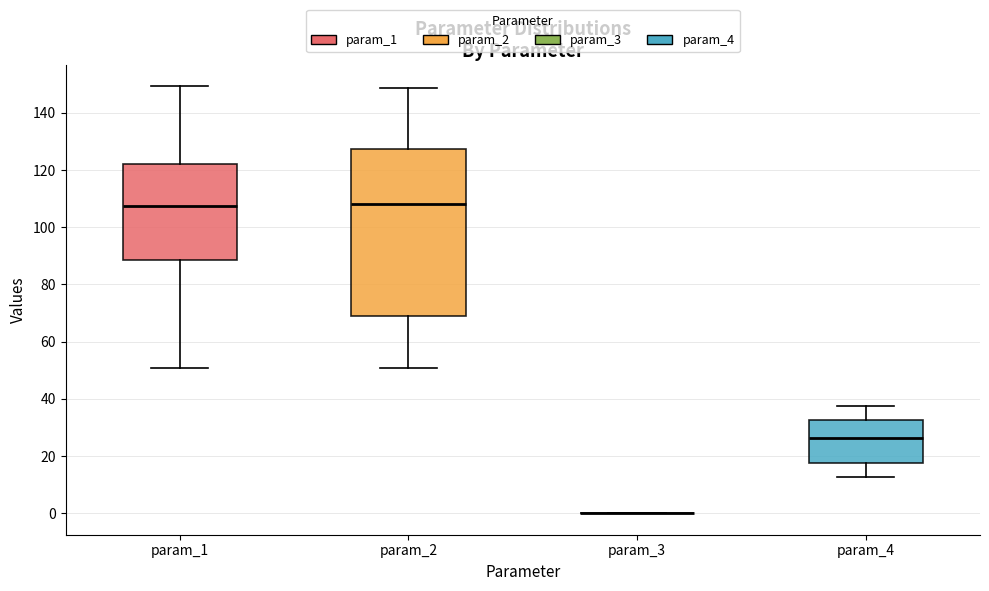

Comparing the boxes themselves (not the whiskers), which one is the tallest?

param_2